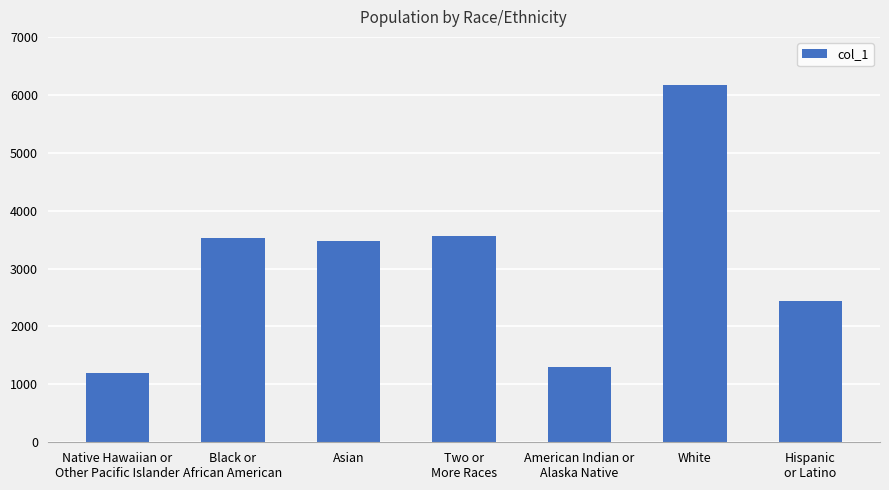

How many categories are shown in the chart?

7